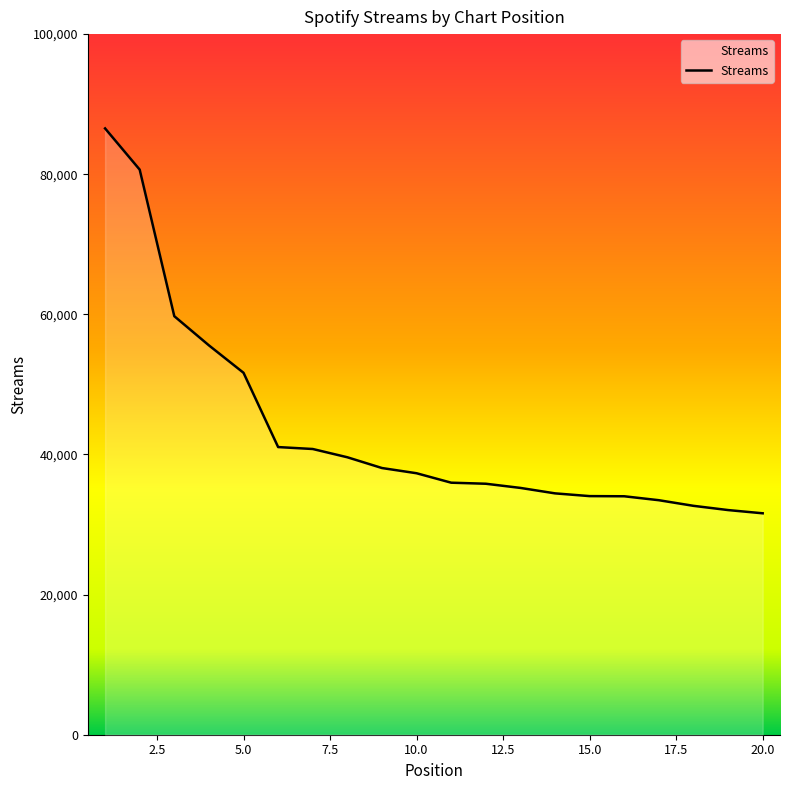

What is the minimum value shown in the chart?

31604